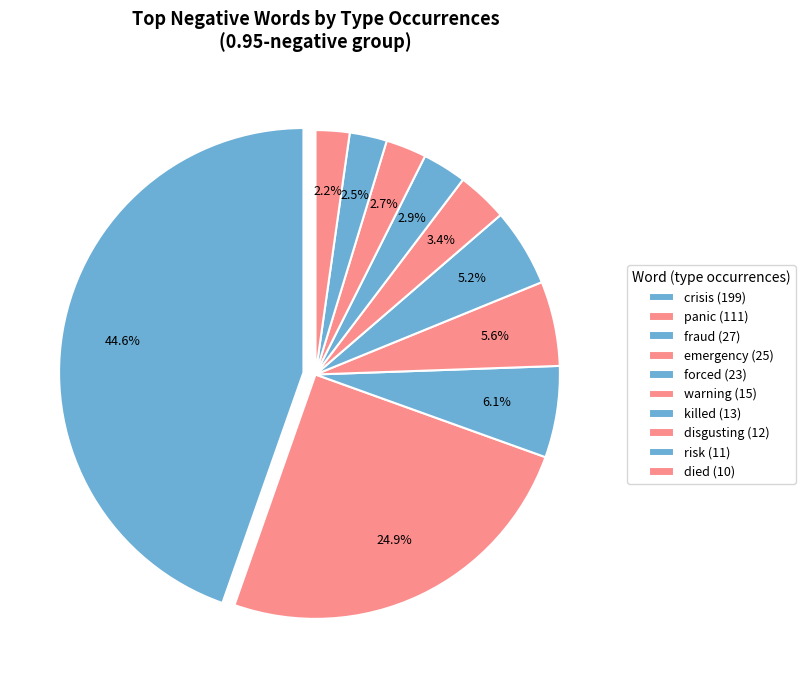

Is there any slice that represents more than half of the pie?

No